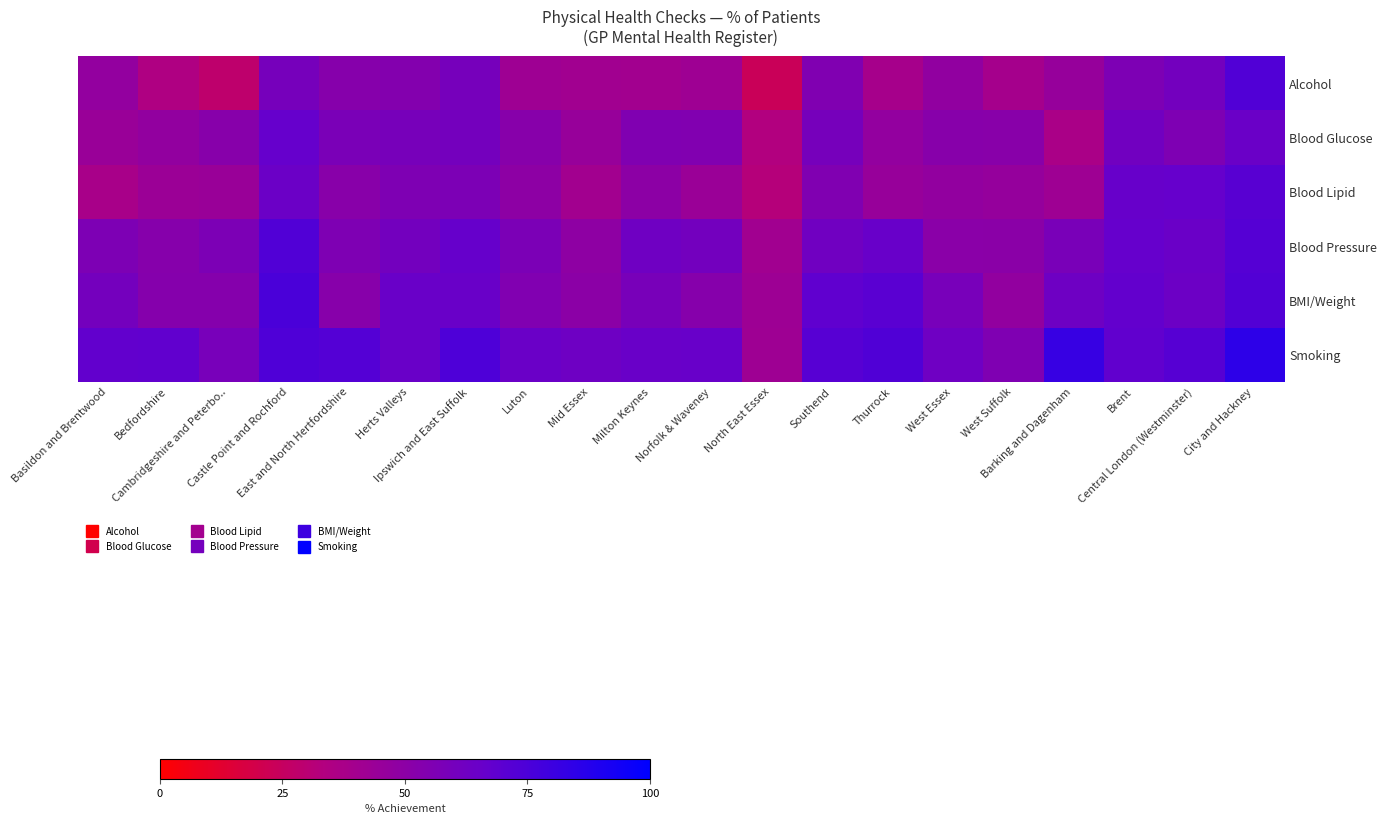

What is the minimum value shown in the chart?

23.1